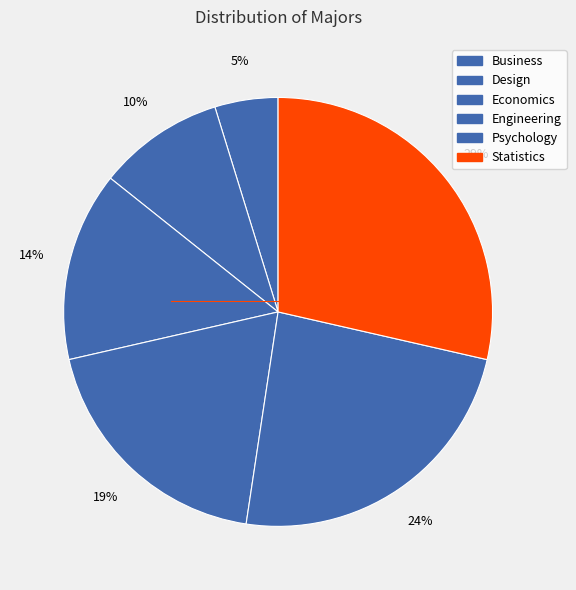

Between Economics and Engineering, which is larger?

Engineering